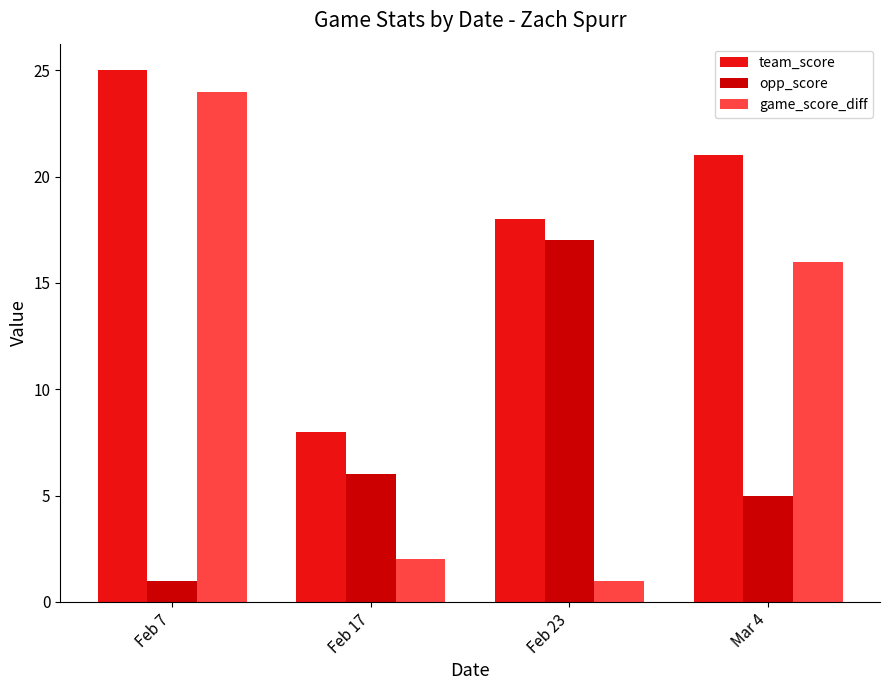

Which category has the highest value across all series?

Feb 7